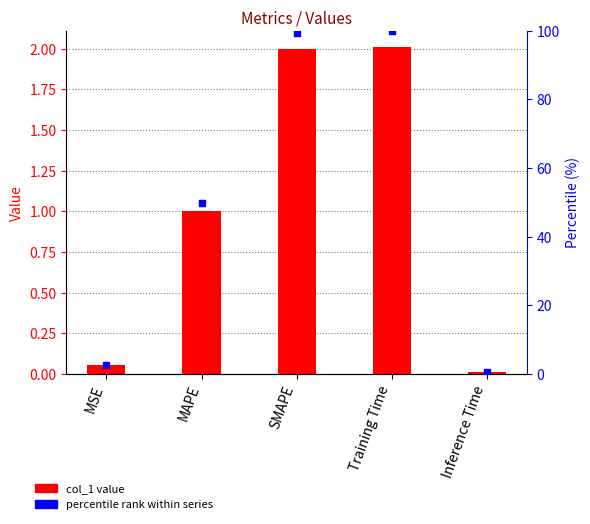

Which series has the largest total across all categories?

percentile rank